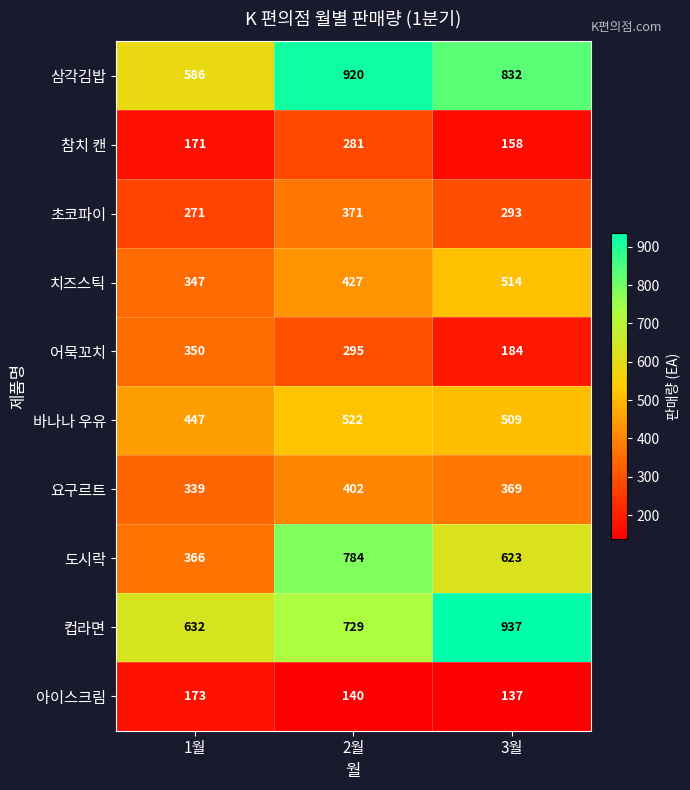

At how many categories does at least one series exceed 720?

2